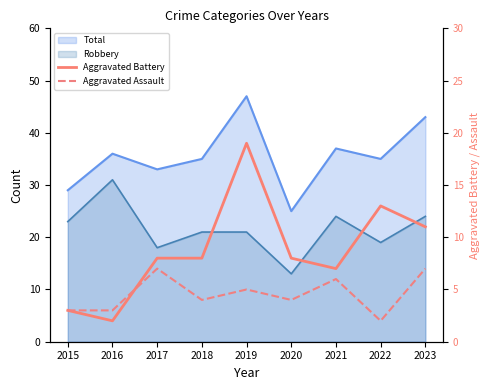

Where is the first local minimum for Aggravated Battery?

2016